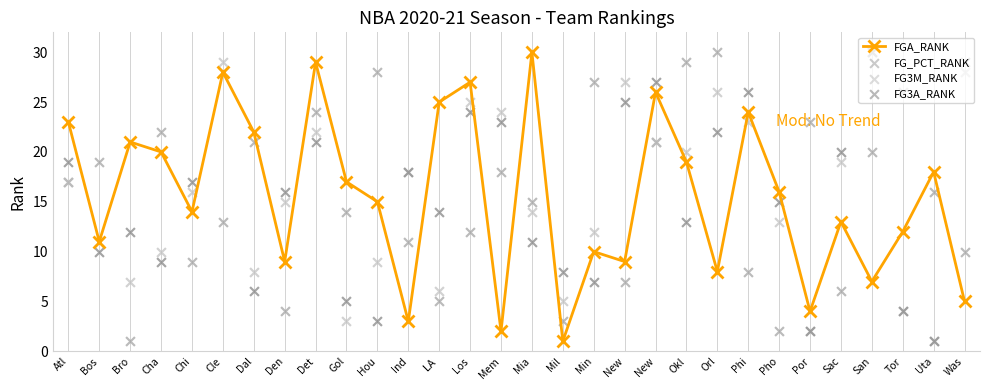

Which series reaches the minimum Y coordinate?

FGA_RANK